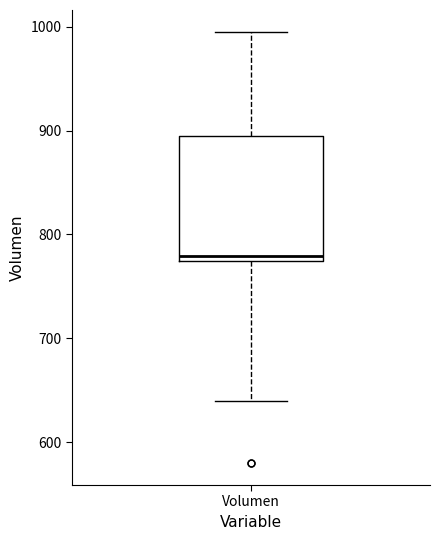

Transcribe this box plot: give where the median line is, the range the box spans, and where the two whiskers end, as read against the y-axis. The values are not printed on the chart, so give them approximately, as read against the axis.

median 780, box 770 to 890, whiskers 640 to 1000